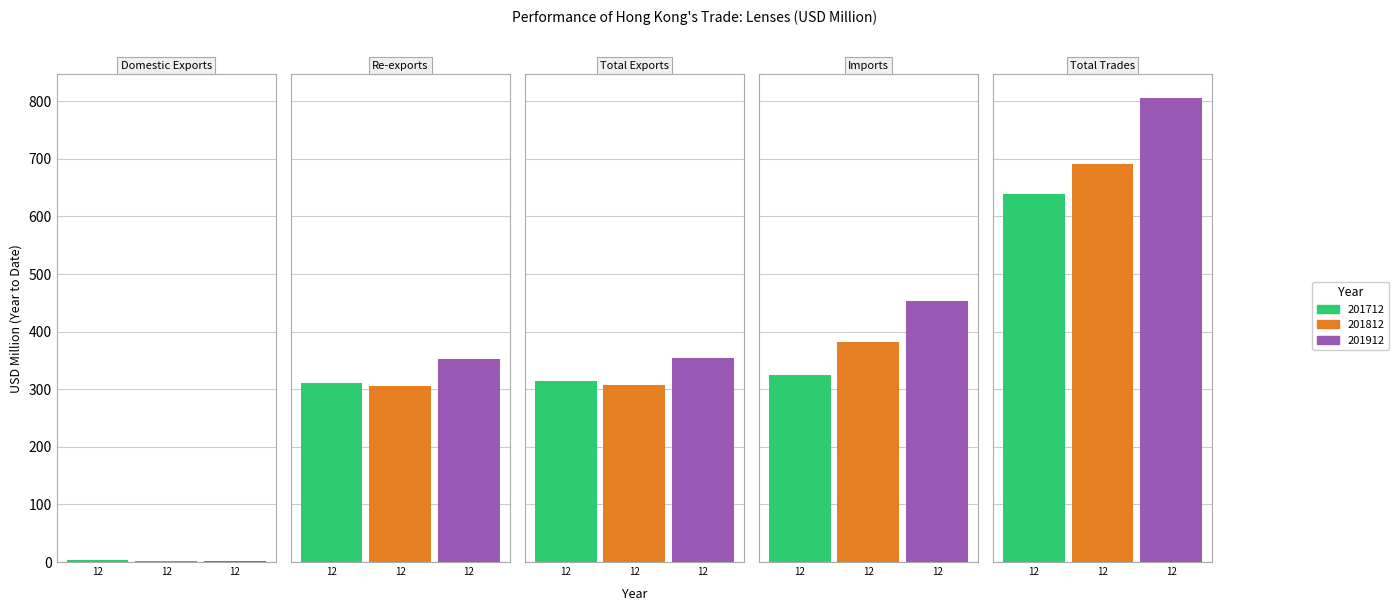

What are all the series names shown in the legend?

201712, 201812, 201912